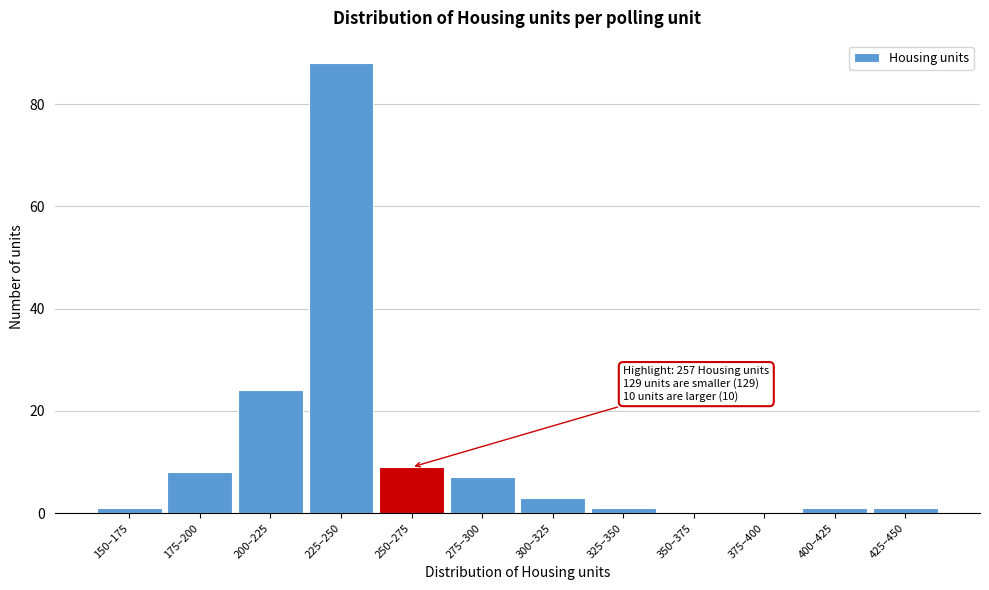

Reading left to right, transcribe all the data shown in this chart.

150–175=1	175–200=8	200–225=24	225–250=88	250–275=9	275–300=7	300–325=3	325–350=1	350–375=0	375–400=0	400–425=1	425–450=1